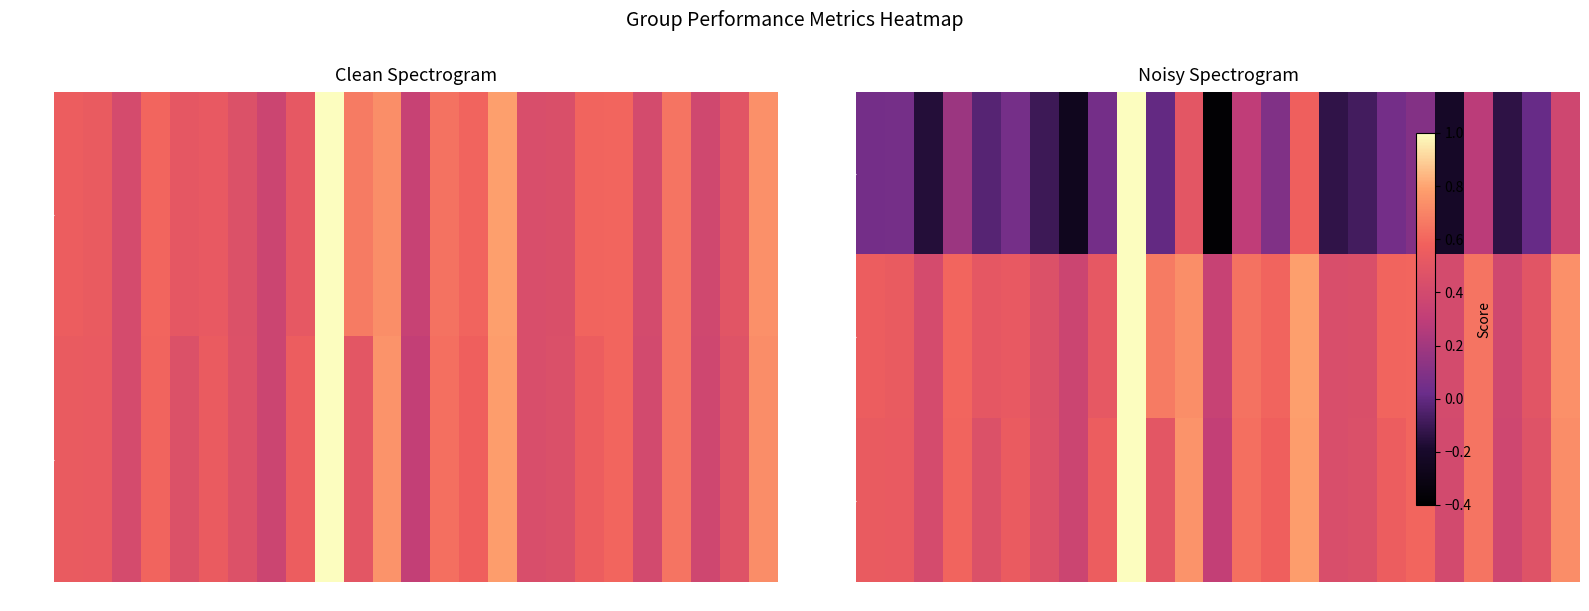

At how many categories does at least one series exceed 0?

25